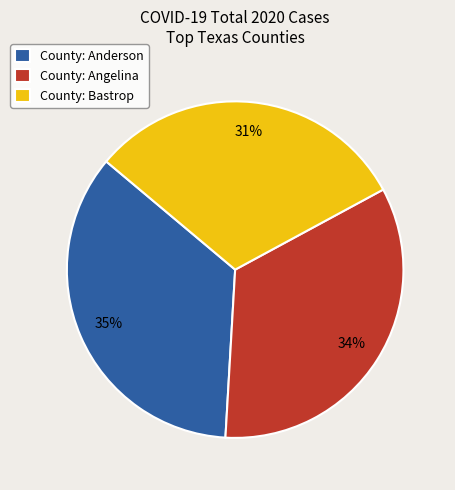

Combined, do County: Angelina and County: Bastrop account for over 50%?

Yes